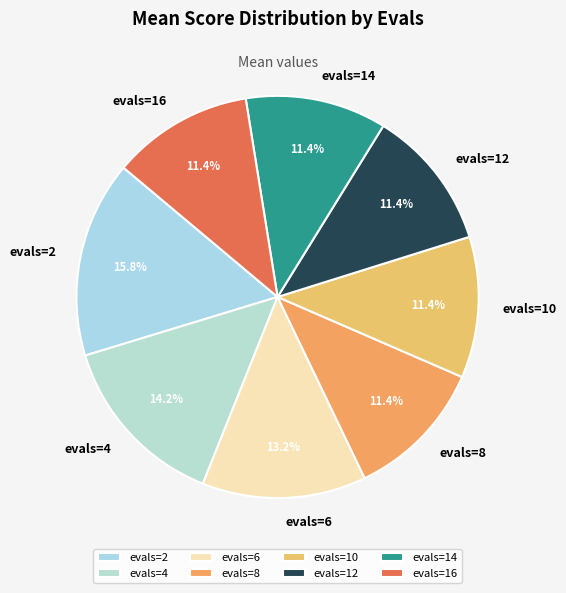

To the nearest percent, what portion does evals=16 represent?

11%